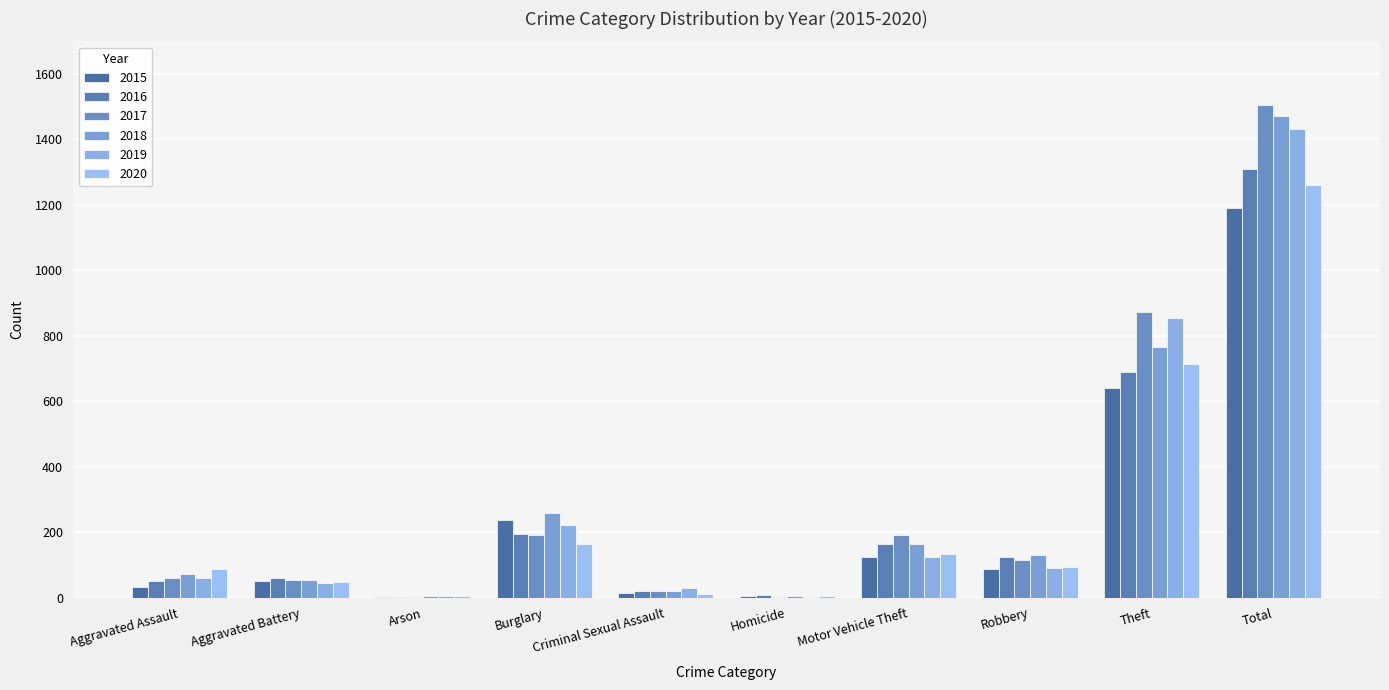

Which category has the highest value across all series?

Total